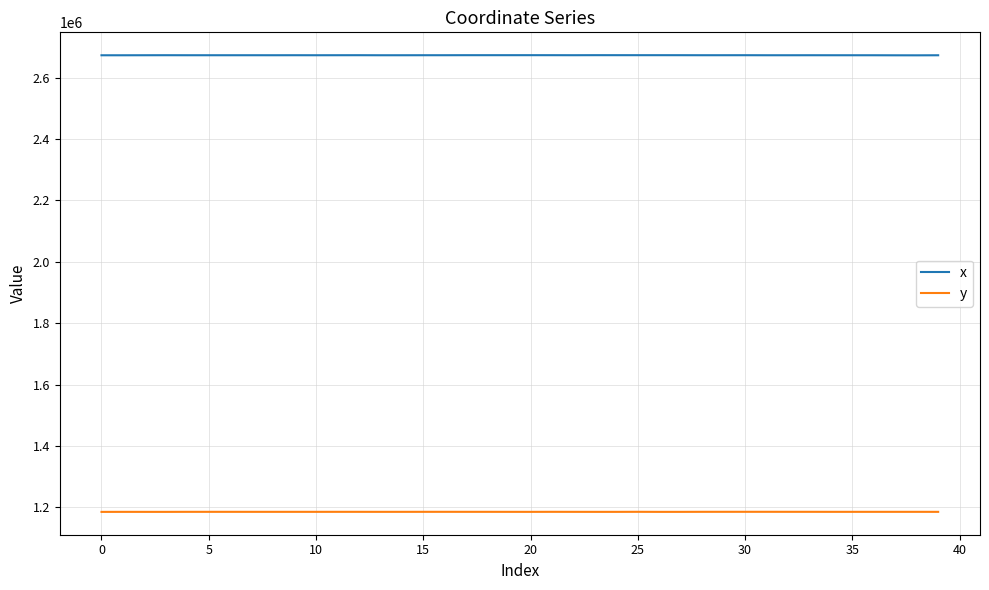

True or false: y and x cross at least once.

False